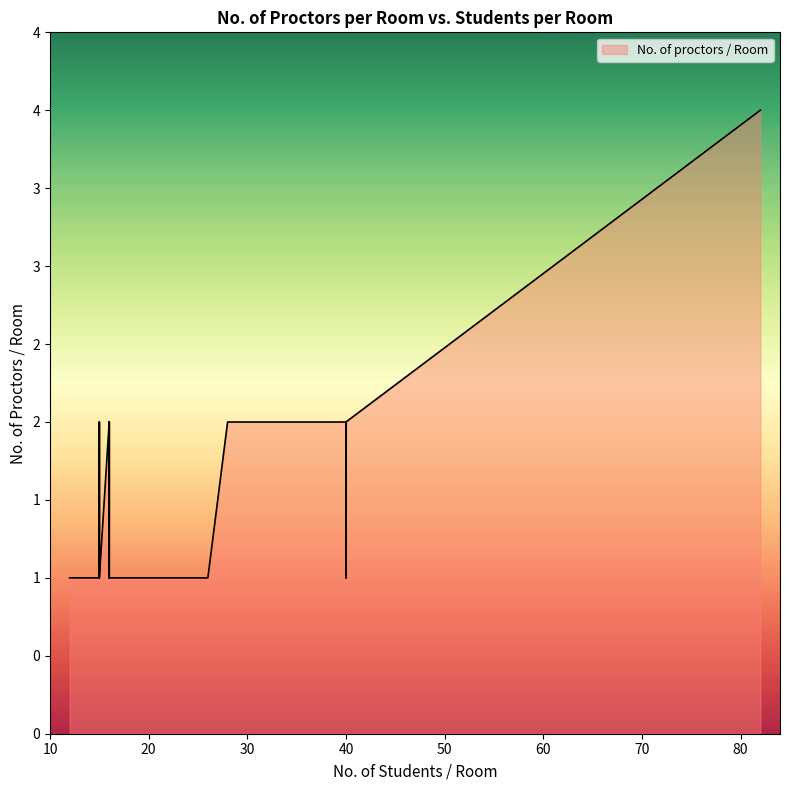

What is the change in value from 14 to 39?

+1